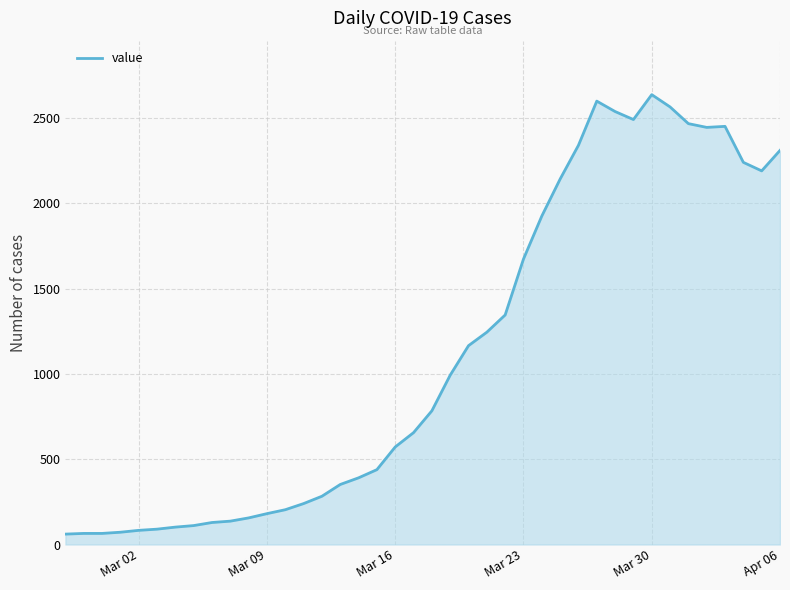

What is the maximum value shown in the chart?

2638